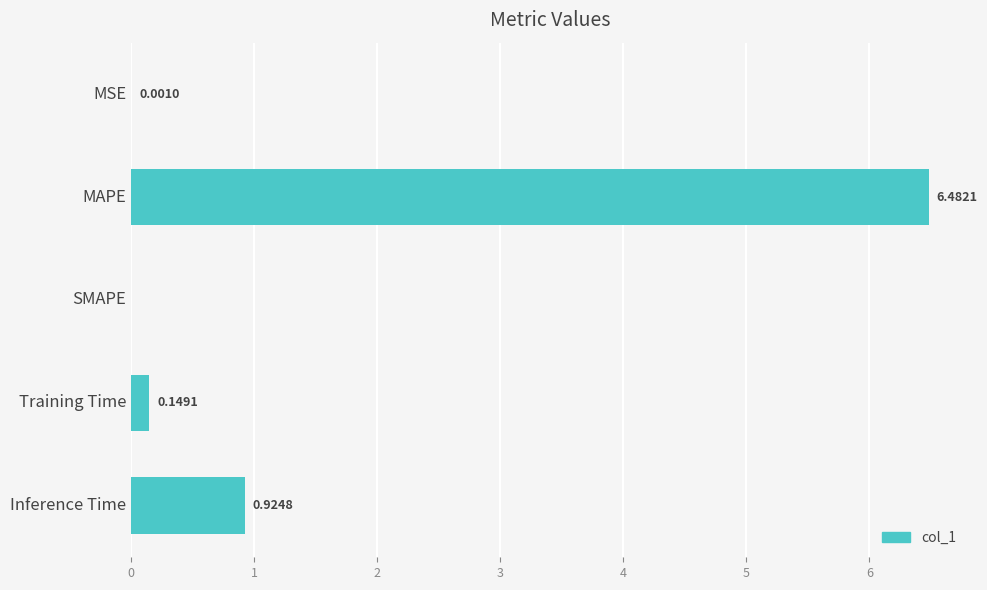

What is the sum of all values?

7.6